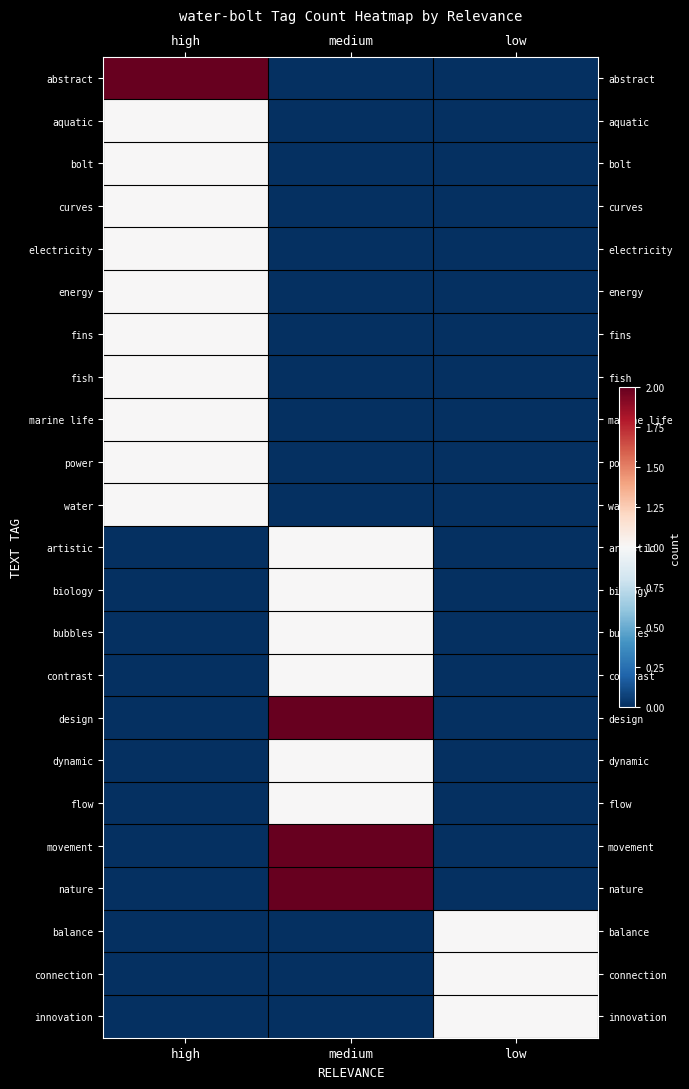

At which category does the chart reach its peak across all series?

high